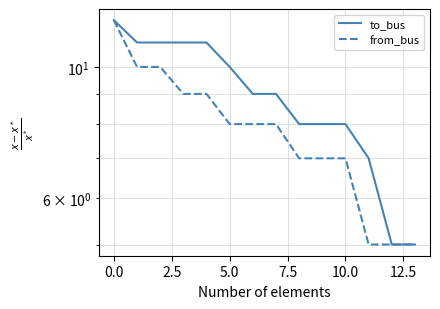

The value of to_bus at 2.5 is 16. True or false?

False